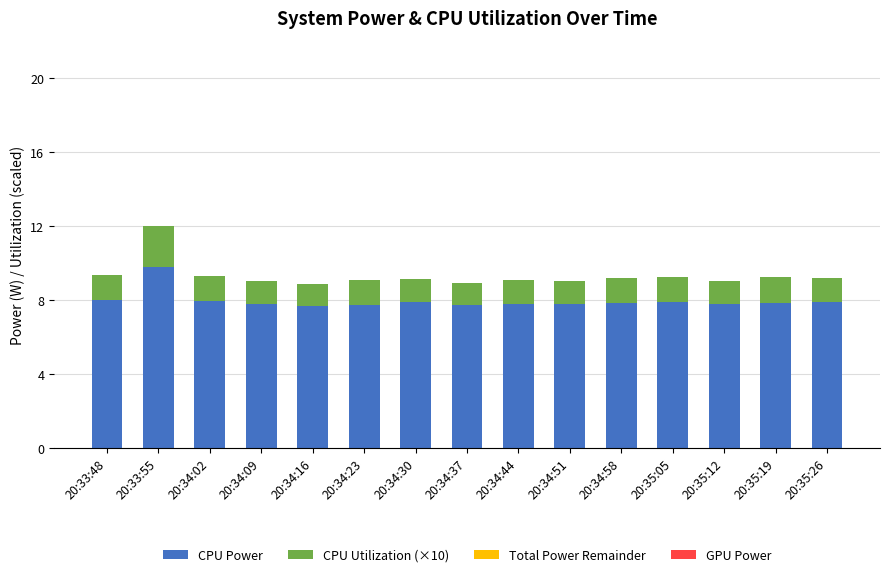

What is the total value across all series at 20:34:44?

9.1